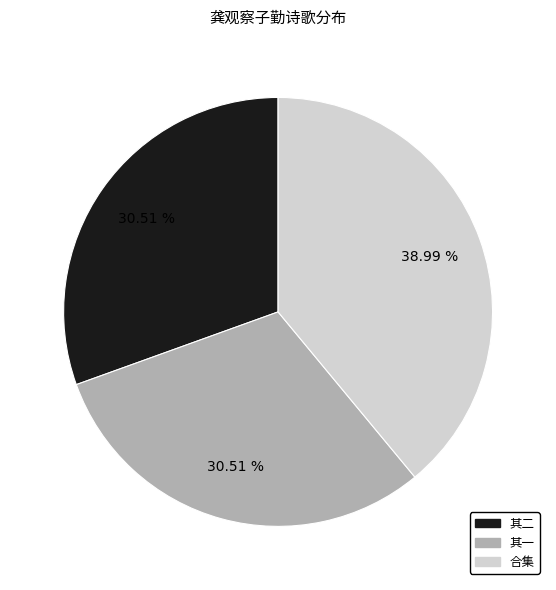

Which has a higher value, 合集 or 其二?

合集